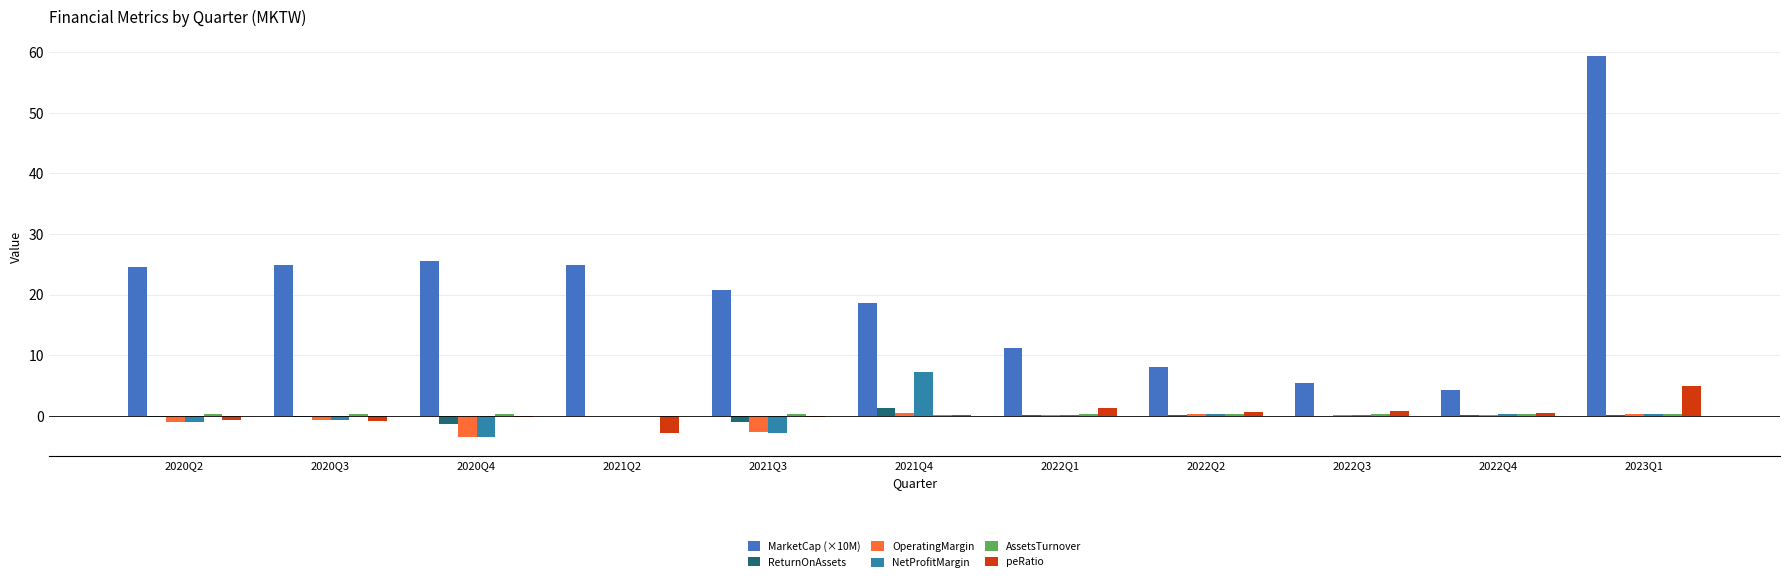

How many data points does each series have?

11